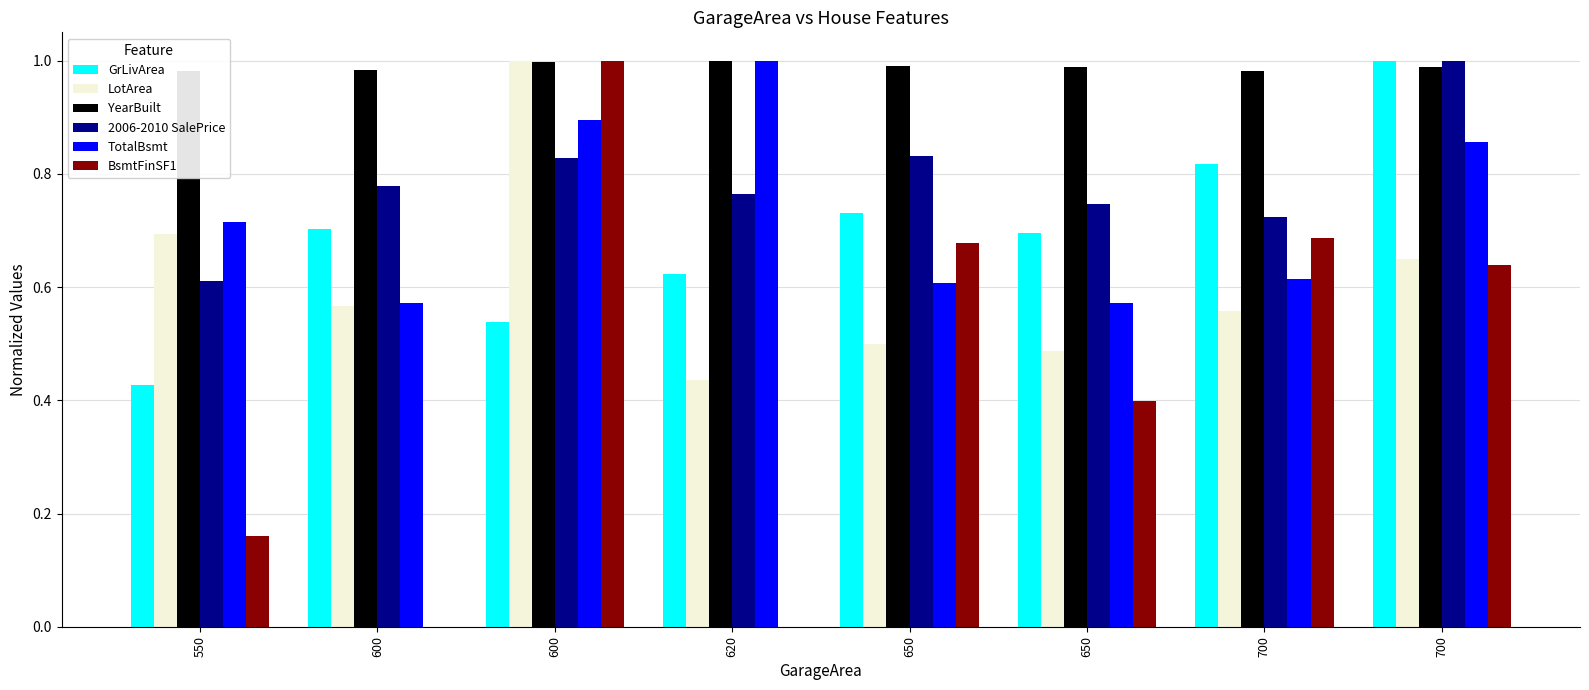

Are the bars grouped side by side (vs. stacked)?

Yes